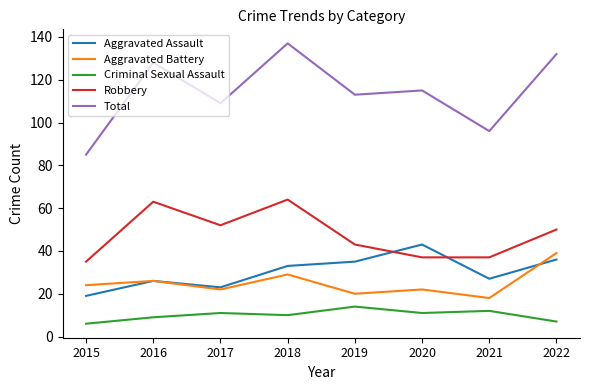

Which series has the largest total across all categories?

Total